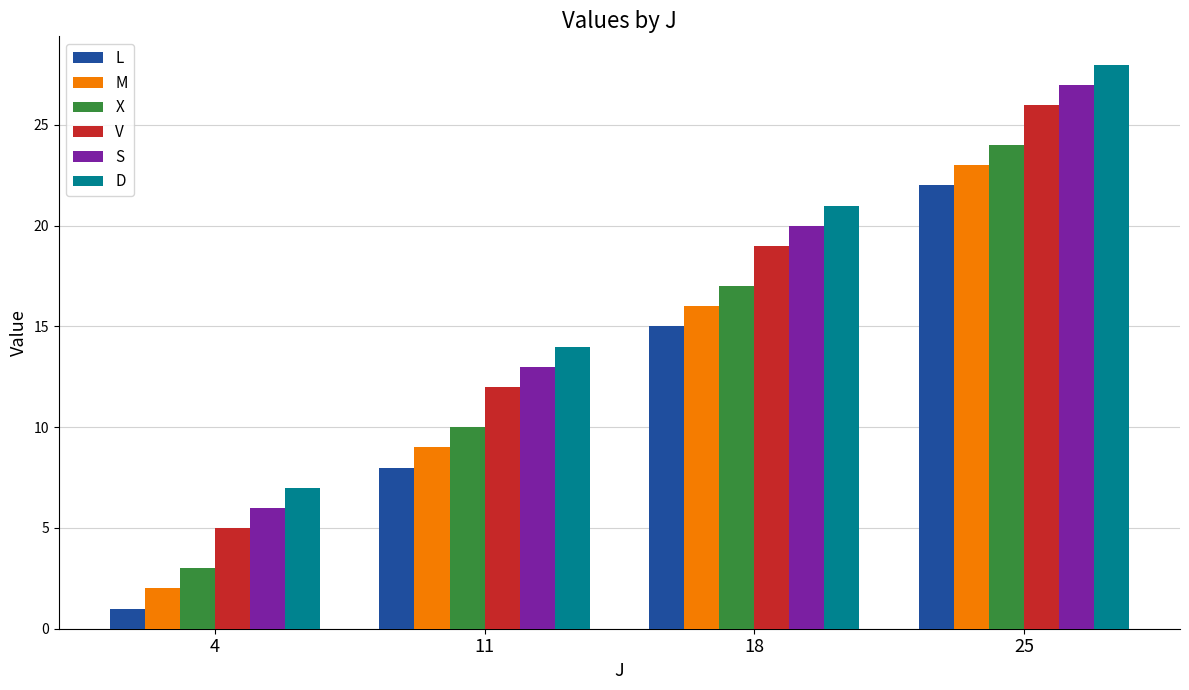

How many data points does each series have?

4